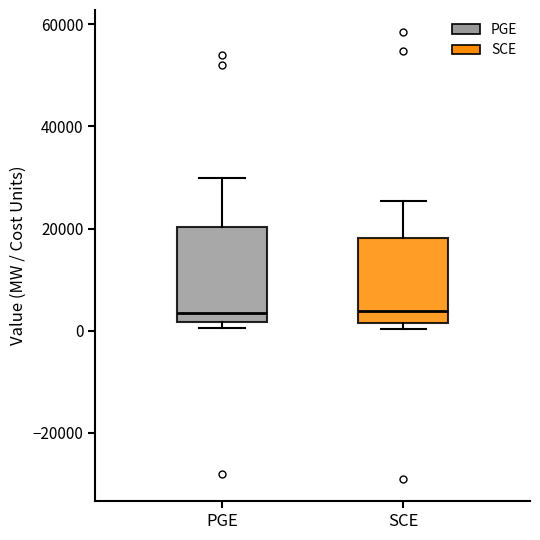

Reading left to right, read every box against the y-axis: the position of its median line, the range the box covers, and the ends of its whiskers. The values are not printed on the chart, so give them approximately, as read against the axis.

PGE: median 4000, box 2000 to 20000, whiskers 0 to 30000
SCE: median 4000, box 2000 to 18000, whiskers 0 to 26000